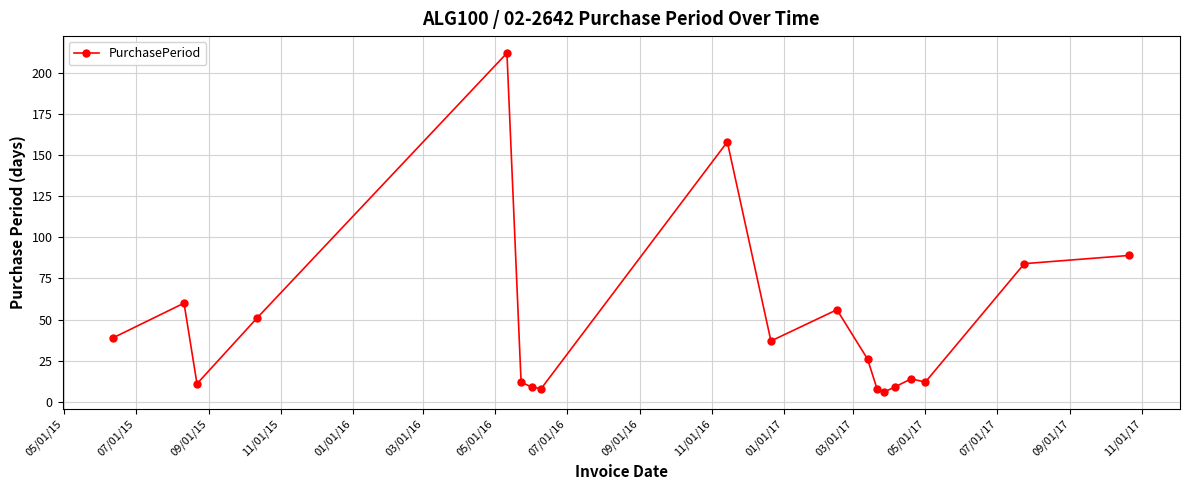

Does the chart display data point markers on the line(s)?

Yes